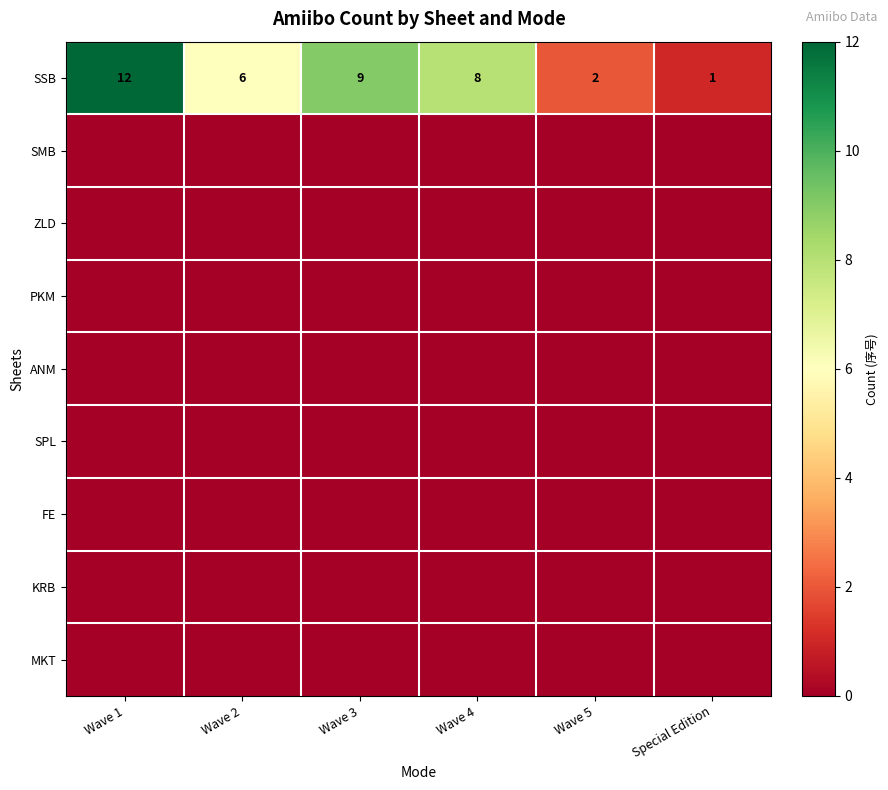

At which label is SSB closest to 6?

Wave 2